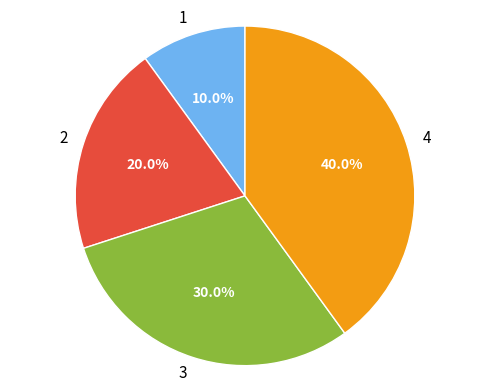

What percentage is the 4 slice, to the nearest percent?

40%